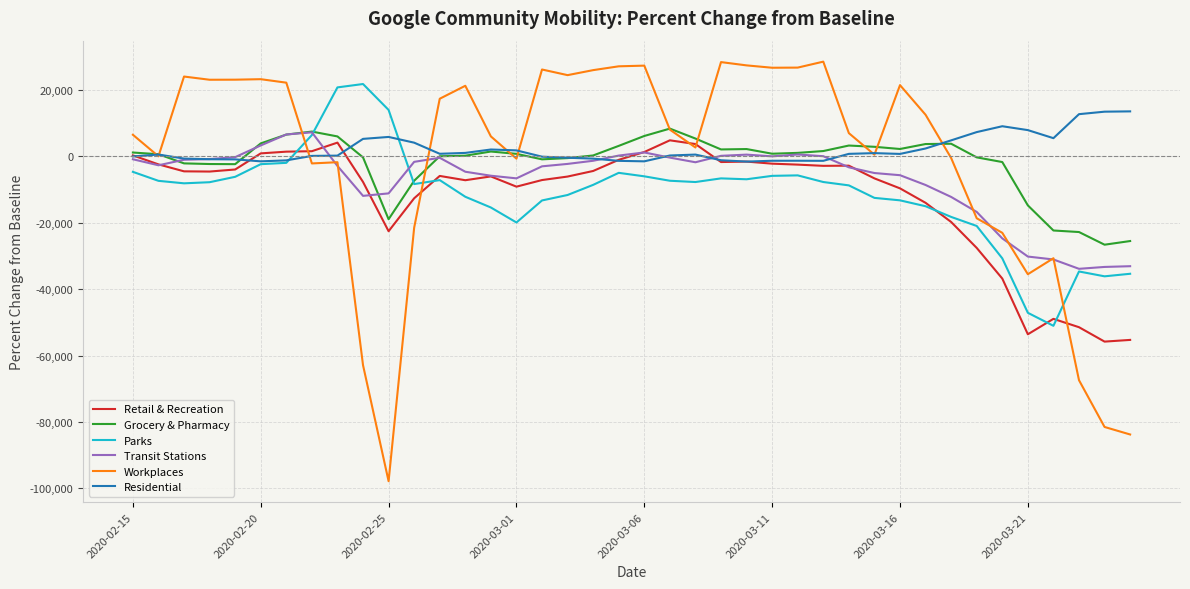

Which series has the largest range (max minus min)?

Workplaces